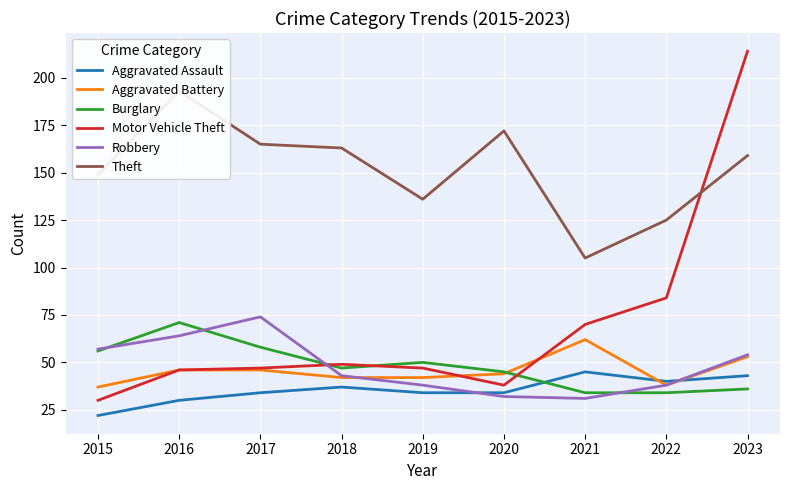

How many series are shown in this chart?

6